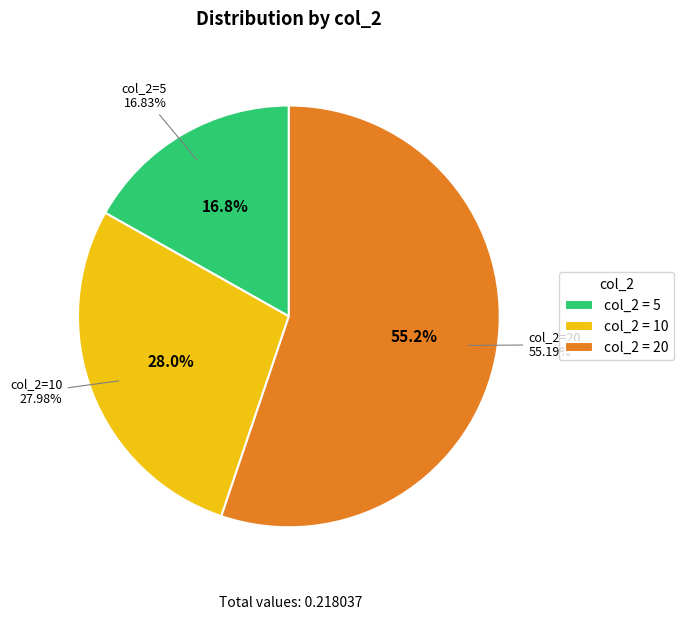

To the nearest percent, what is the average slice percentage?

33%